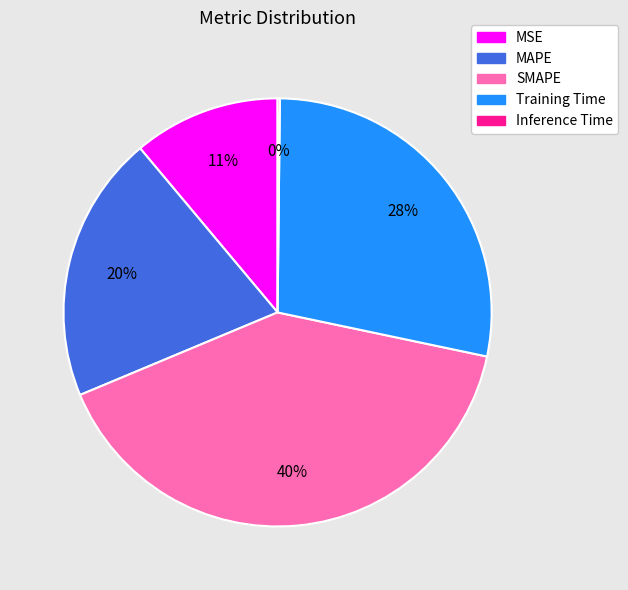

Is the sum of MAPE and MSE greater than half?

No